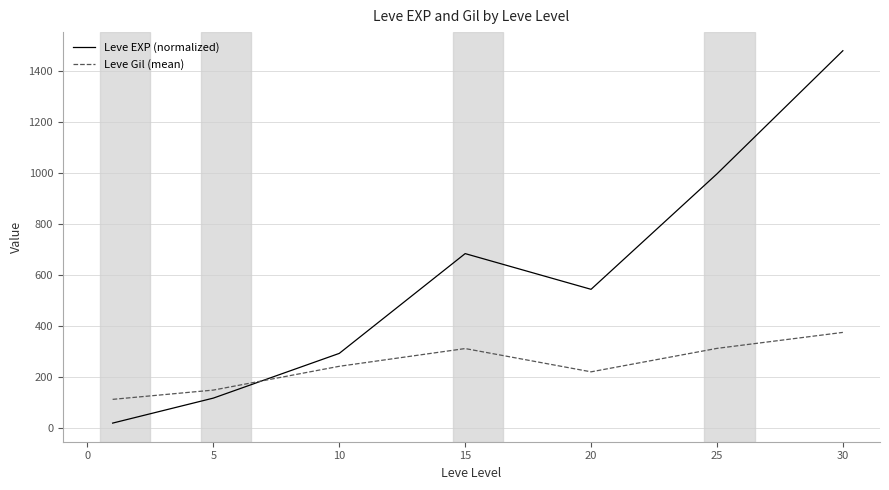

What is the lowest value of the Leve Gil (mean) series?

113.0